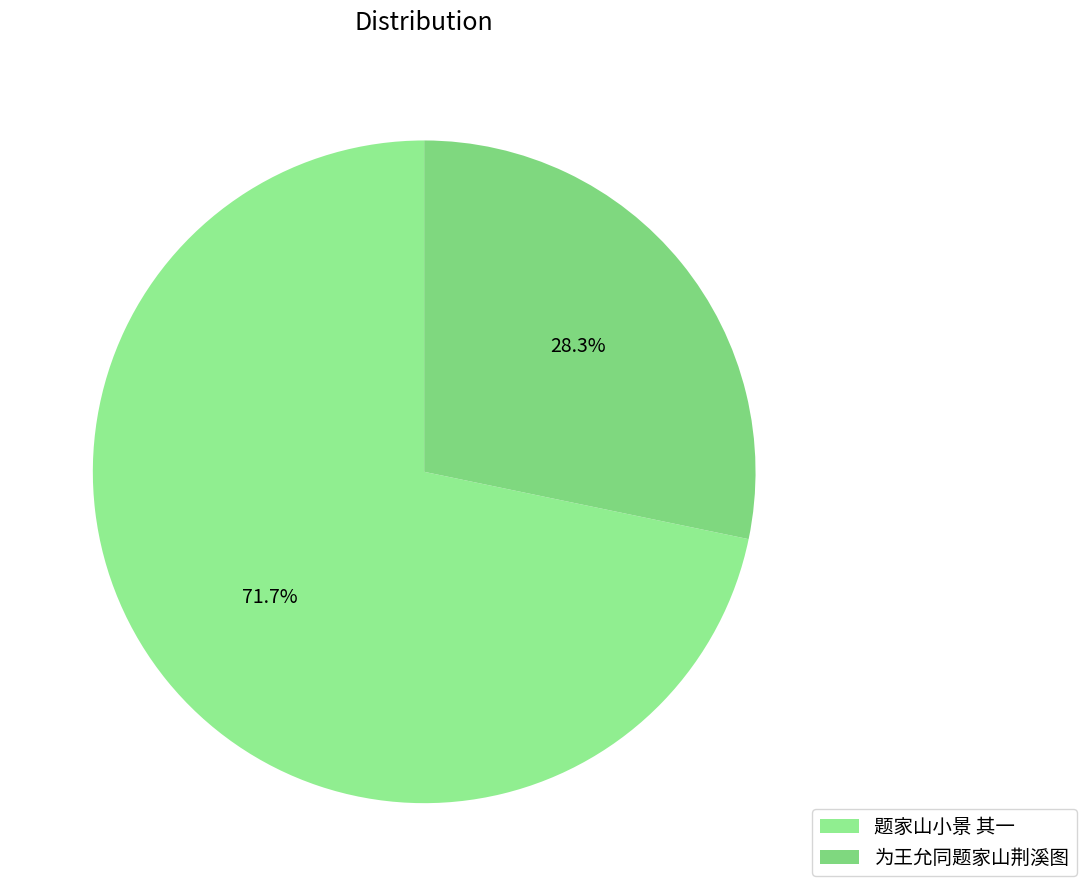

Rank the categories by value from lowest to highest.

为王允同题家山荆溪图, 题家山小景 其一